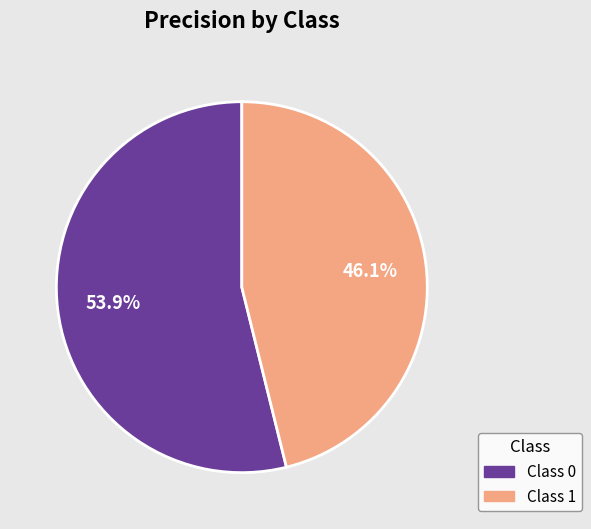

How many segments does this pie chart have?

2